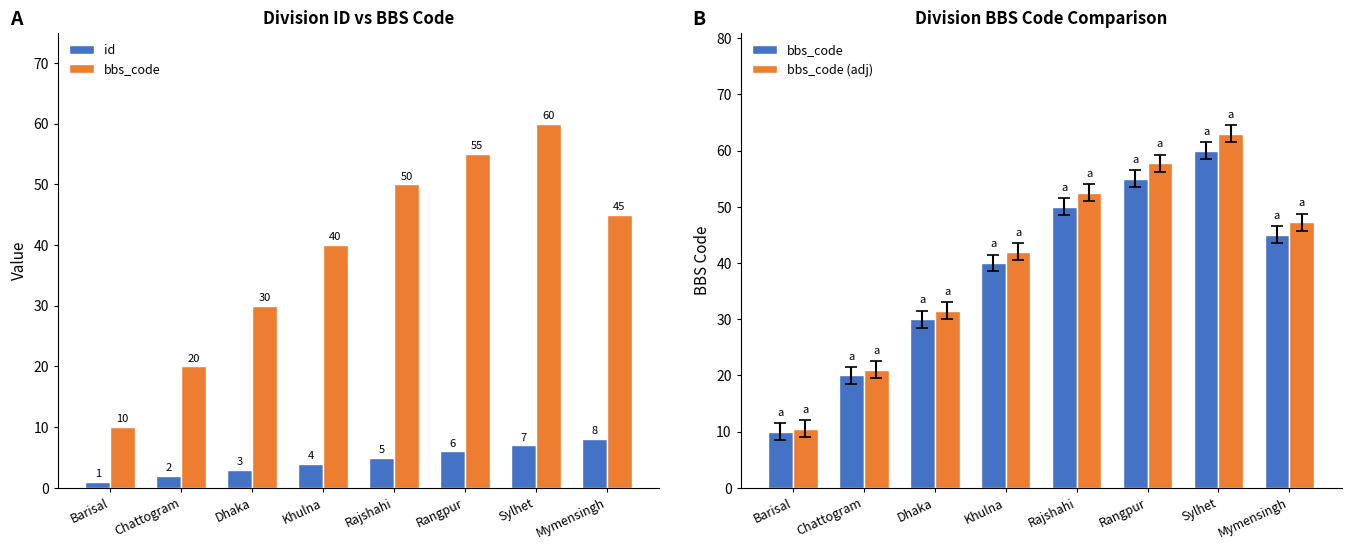

Reading left to right, list all the values displayed in this chart.

id: Barisal=1.0	Chattogram=2.0	Dhaka=3.0	Khulna=4.0	Rajshahi=5.0	Rangpur=6.0	Sylhet=7.0	Mymensingh=8.0
bbs_code: Barisal=10.0	Chattogram=20.0	Dhaka=30.0	Khulna=40.0	Rajshahi=50.0	Rangpur=55.0	Sylhet=60.0	Mymensingh=45.0
bbs_code (adj): Barisal=10.5	Chattogram=21.0	Dhaka=31.5	Khulna=42.0	Rajshahi=52.5	Rangpur=57.8	Sylhet=63.0	Mymensingh=47.2